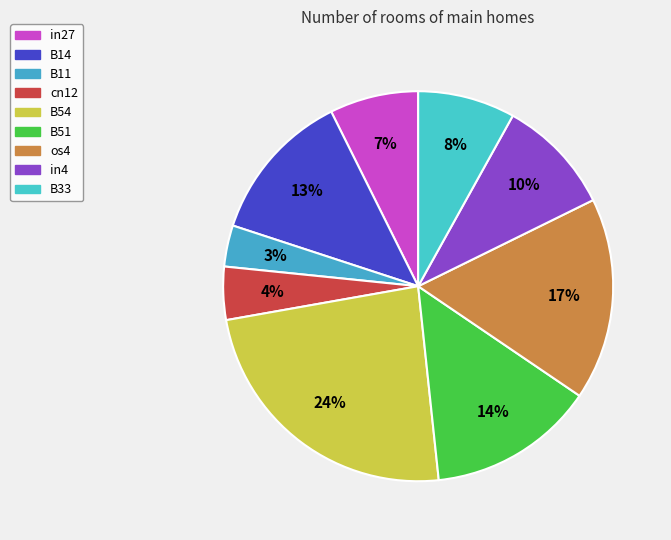

What portion of the pie excludes B54?

76.1%